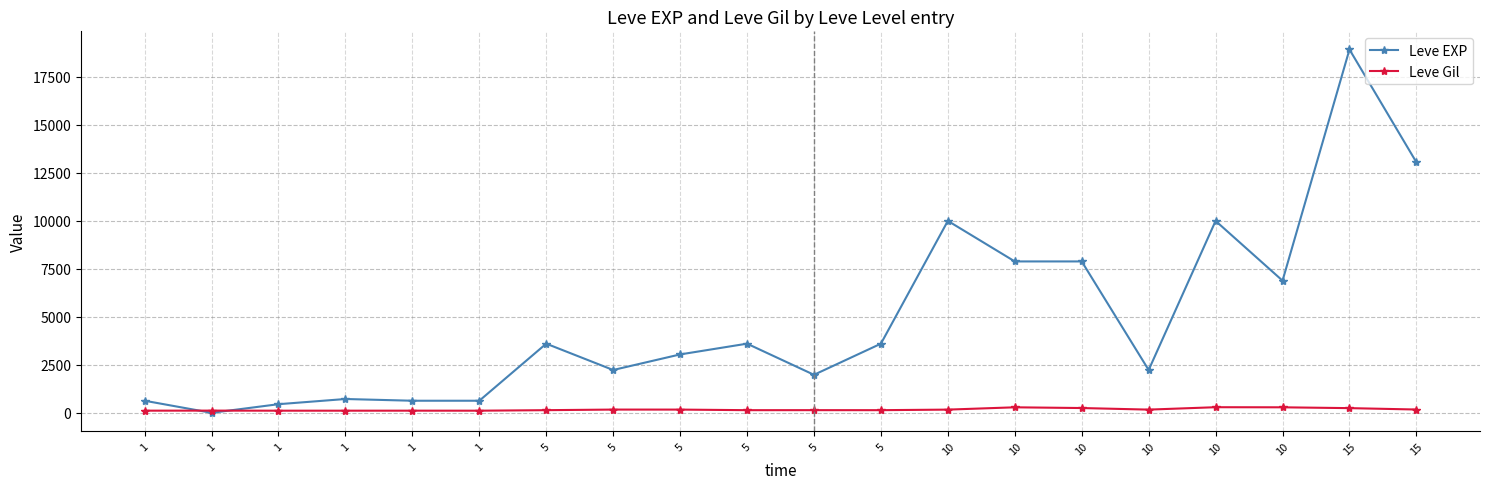

Does the chart have visible grid lines?

Yes